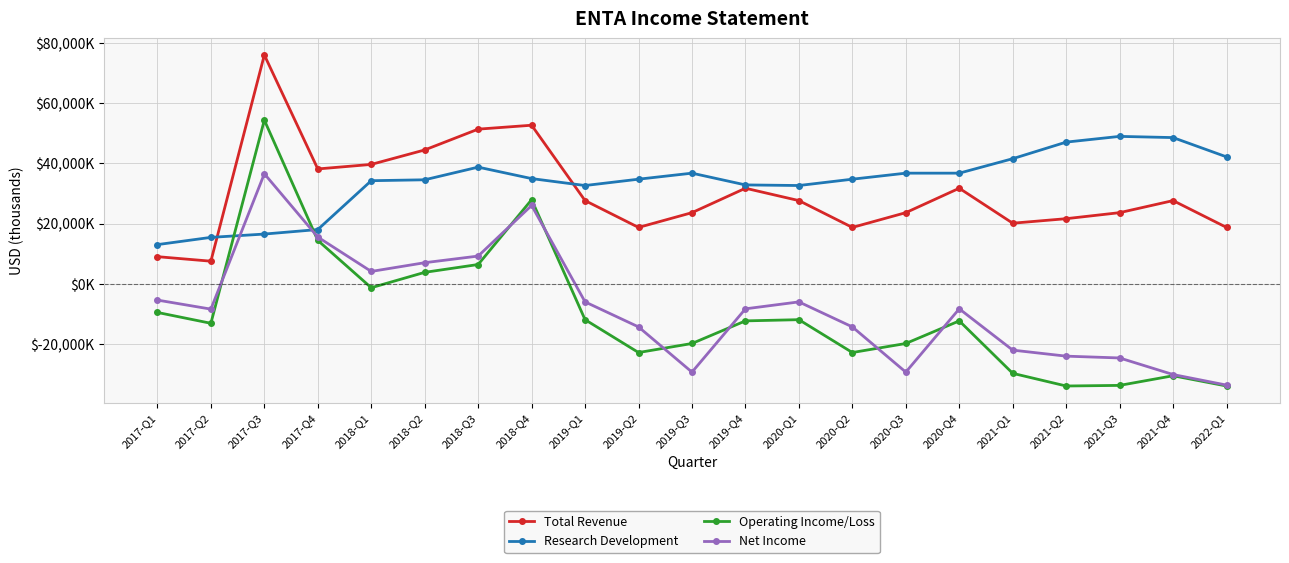

True or false: Operating Income/Loss and Total Revenue cross at least once.

False